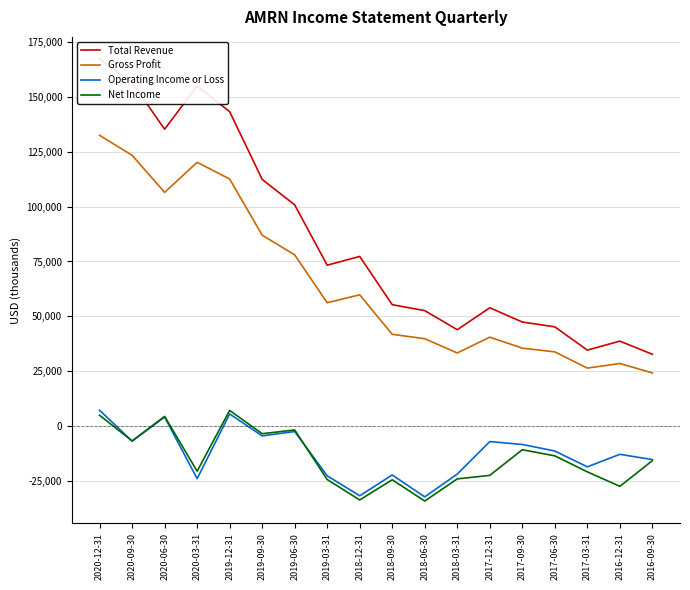

At which label does Operating Income or Loss reach its minimum?

2018-06-30